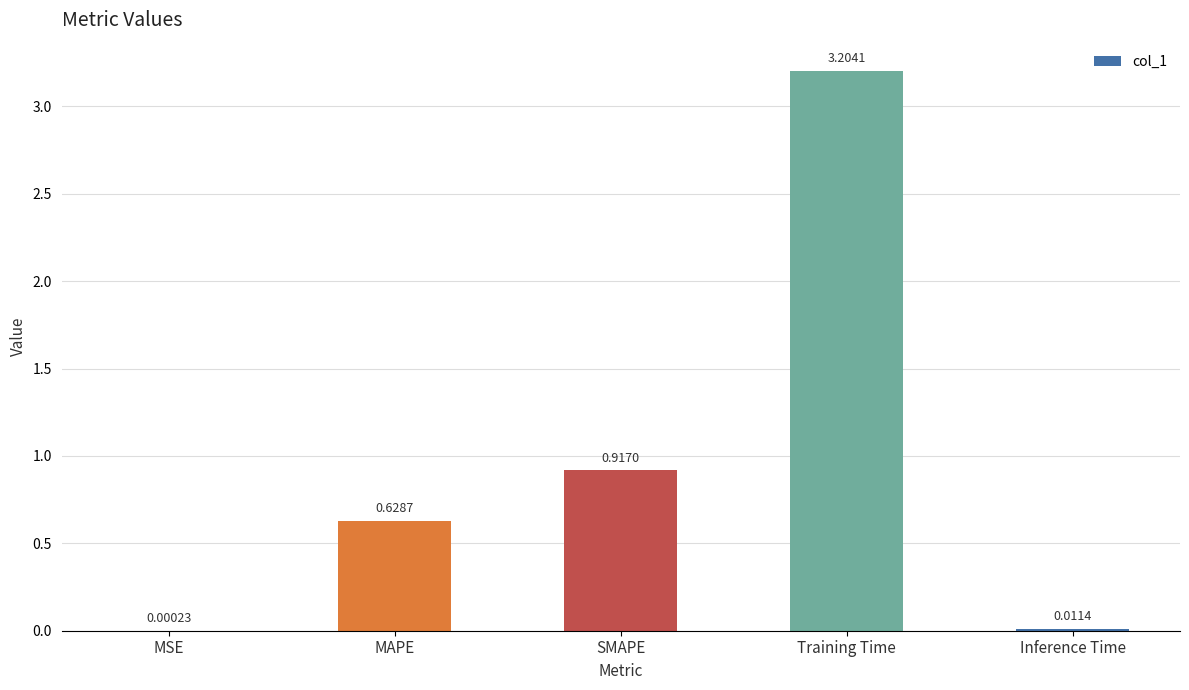

Where is the data nearest to the value 1?

SMAPE